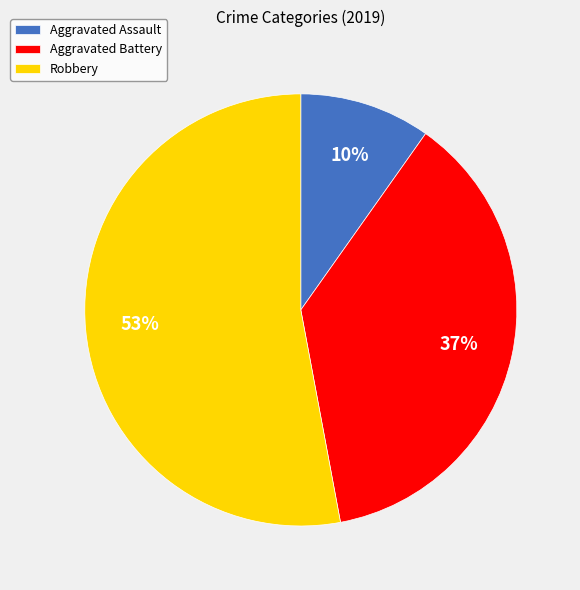

Is the sum of Aggravated Battery and Aggravated Assault greater than half?

No